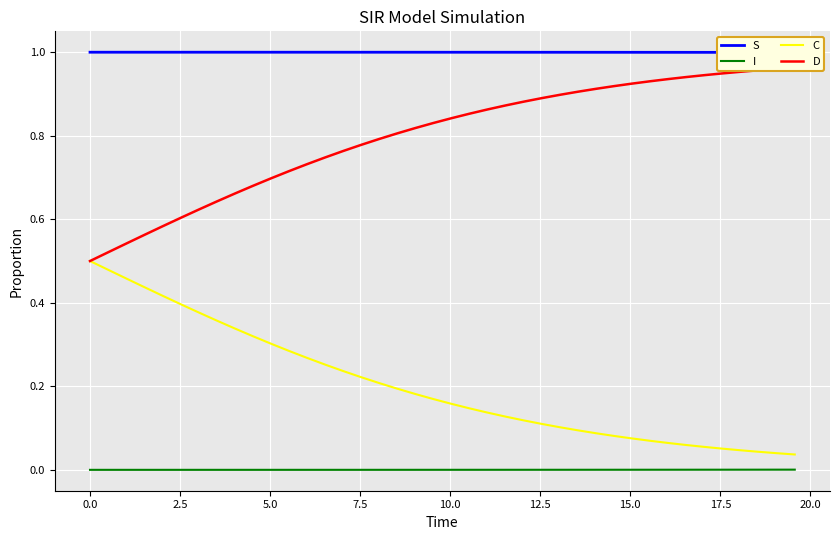

True or false: I and C cross at least once.

False